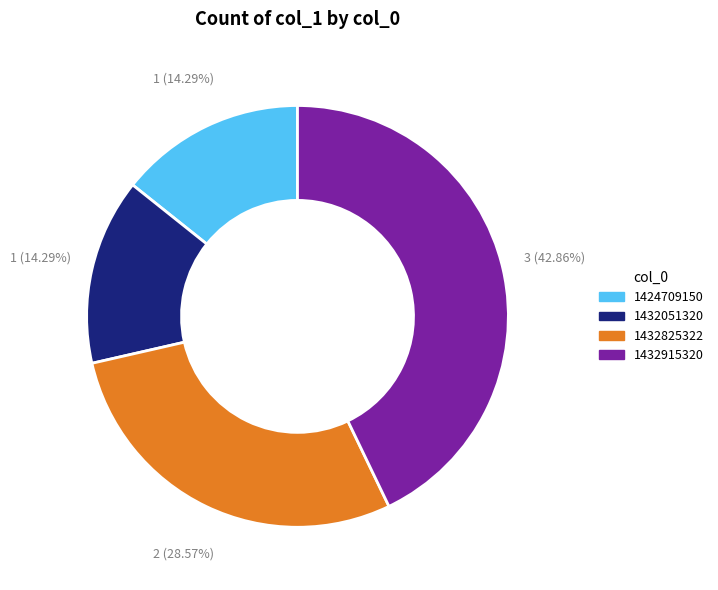

Does 1432825322 account for over 50% of the chart?

No